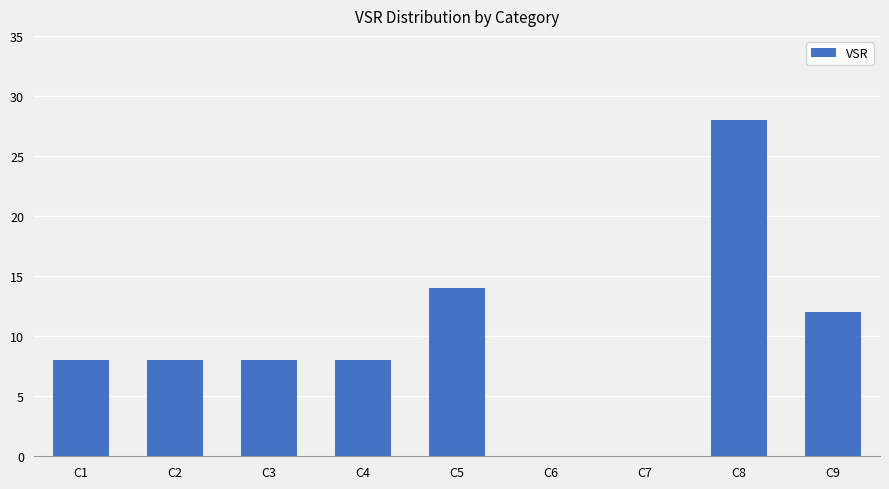

Count the number of categories in the chart.

9